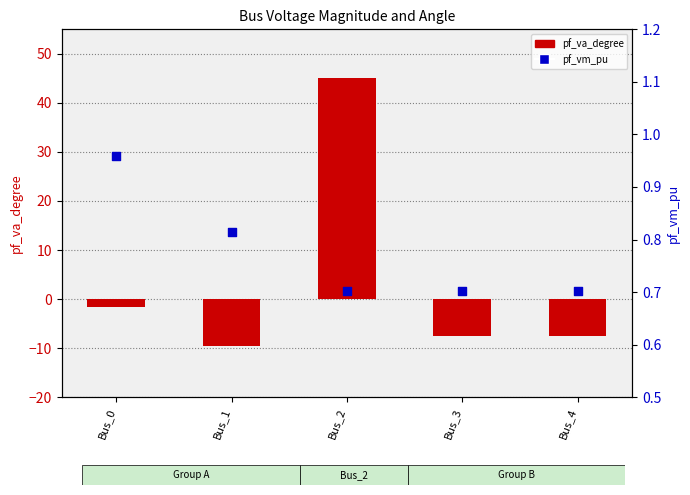

Which series reaches the maximum Y coordinate?

pf_va_degree